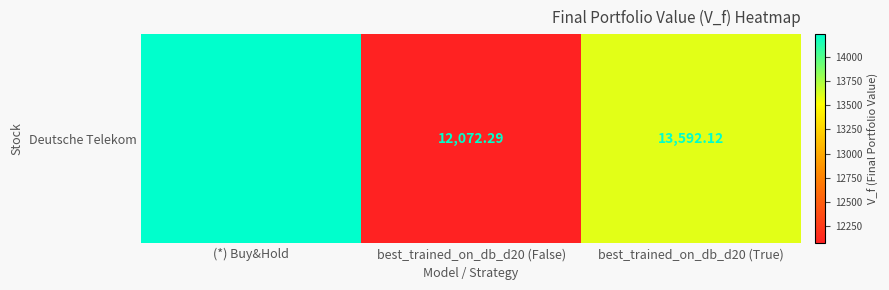

Read the value at best_trained_on_db_d20 (False).

12072.3